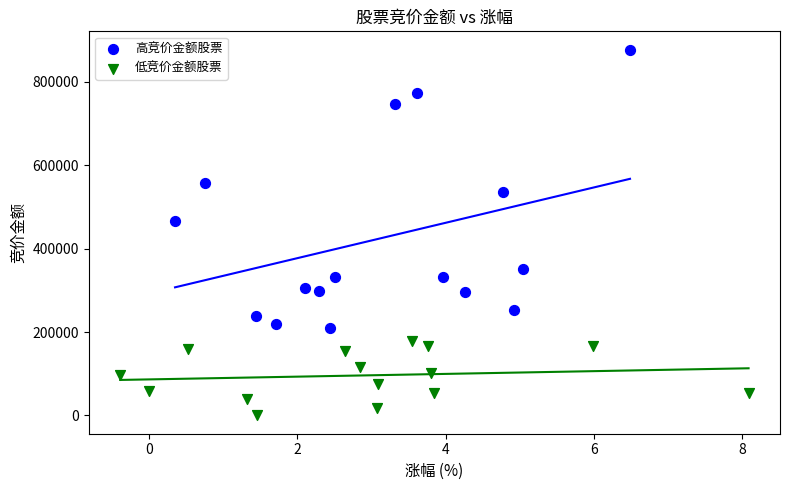

Which series reaches the minimum Y coordinate?

低竞价金额股票